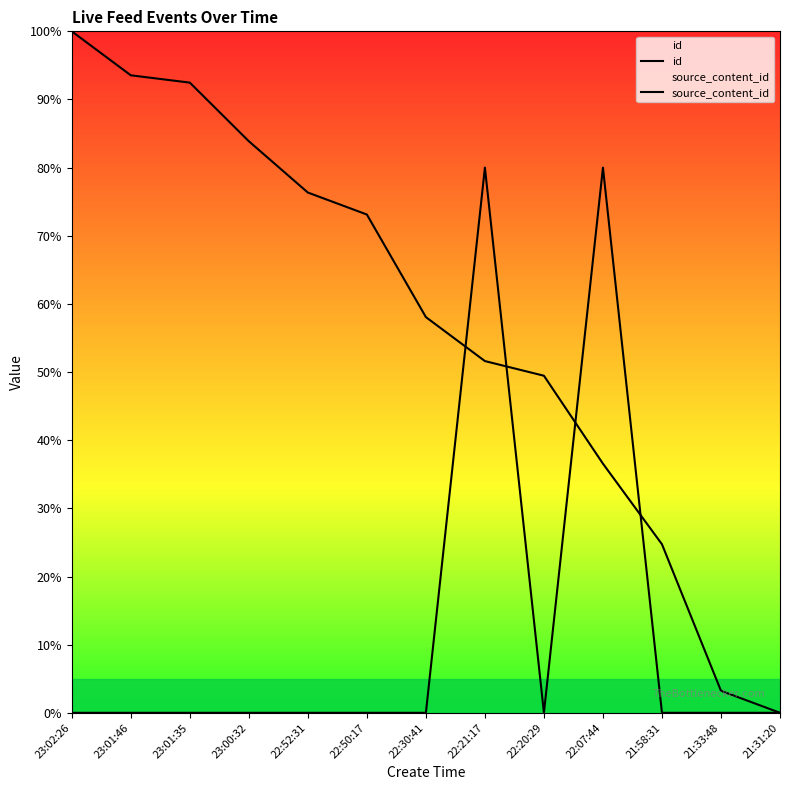

Rank the series at 21:33:48 from lowest to highest value.

source_content_id, id